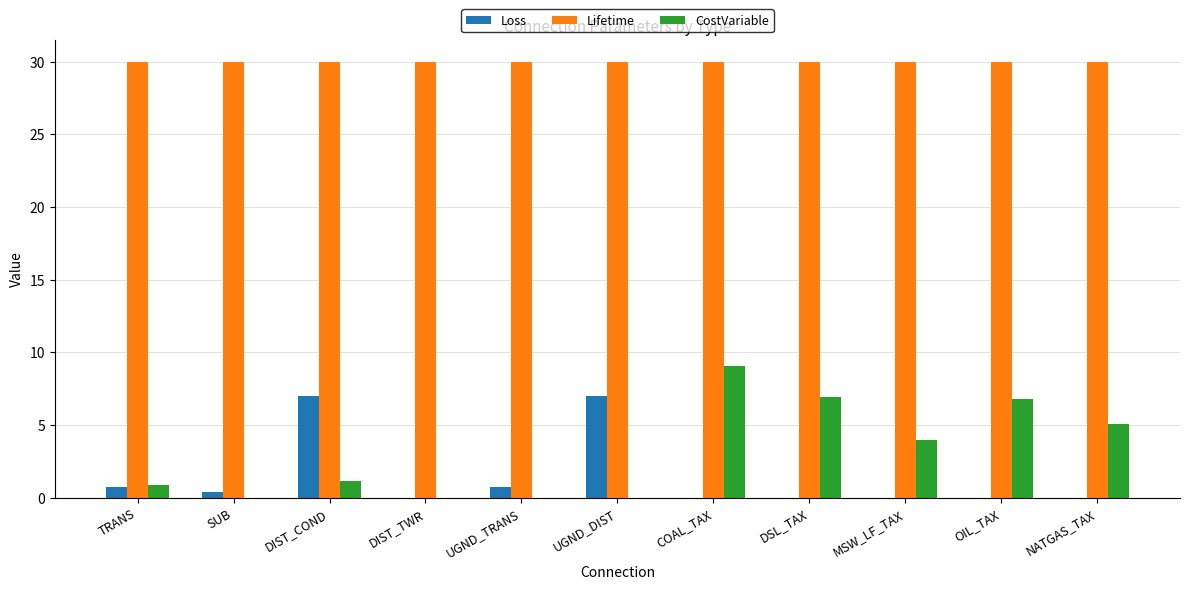

What is the total value across all series at TRANS?

31.6